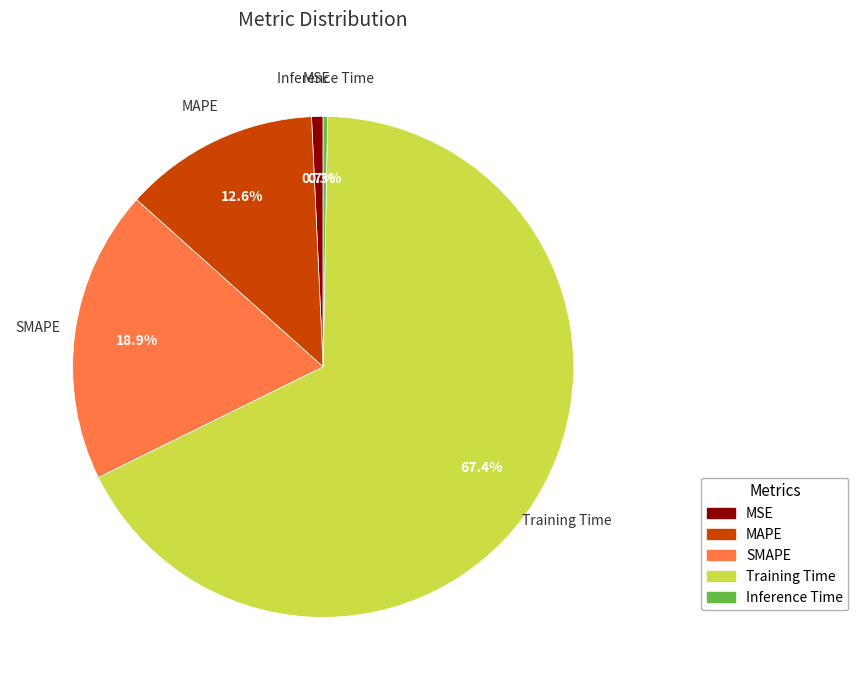

Is there a majority slice in this chart?

Yes